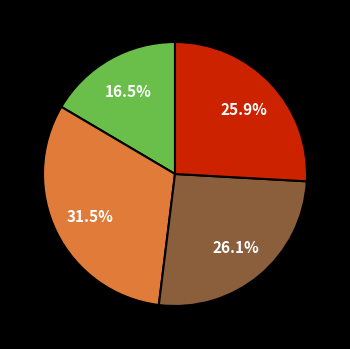

Is there a majority slice in this chart?

No